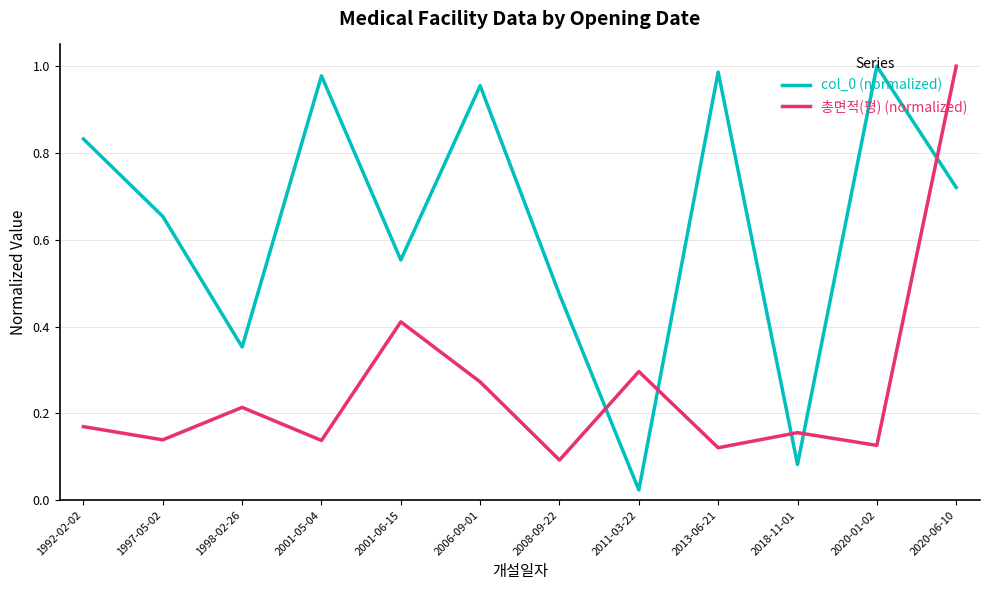

Does the chart have visible grid lines?

Yes